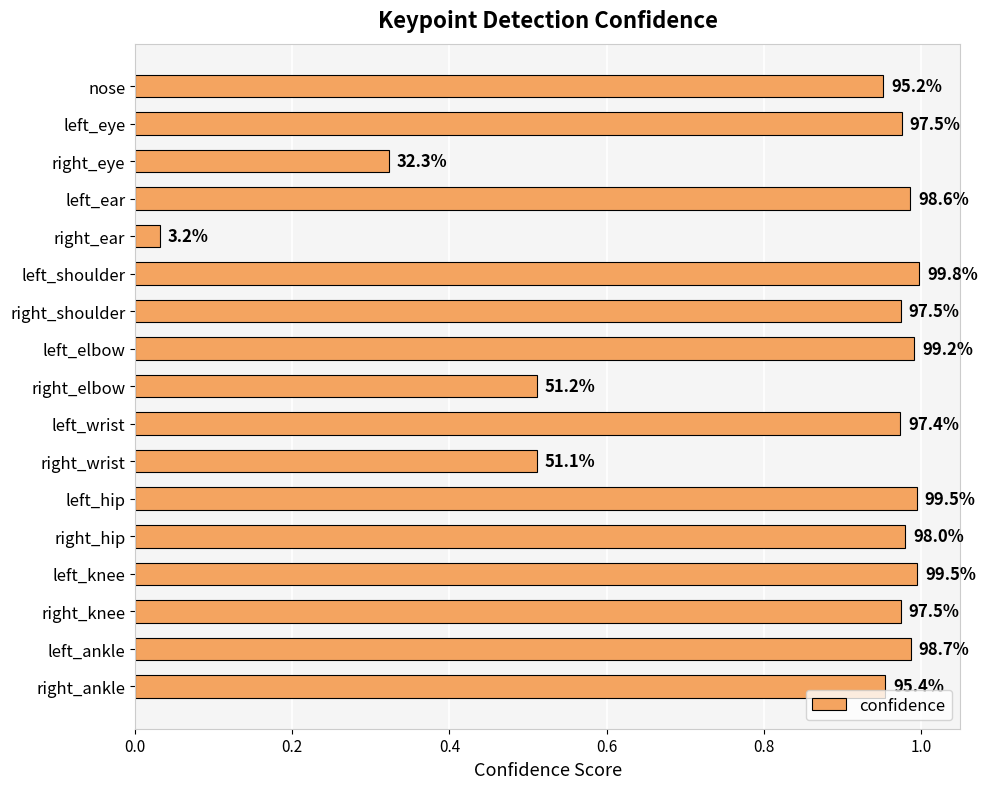

How many bars are there in total?

17